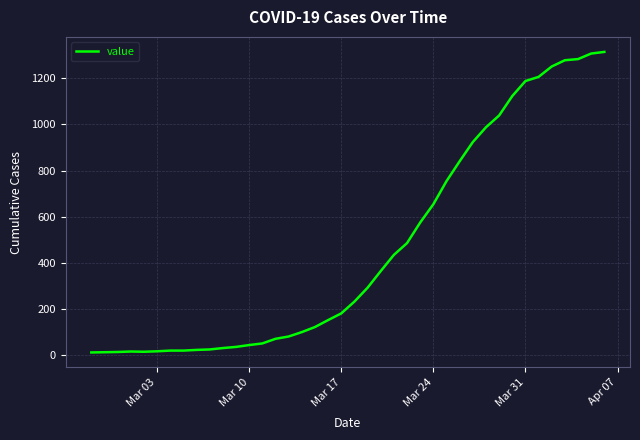

How many lines are shown in the chart?

1